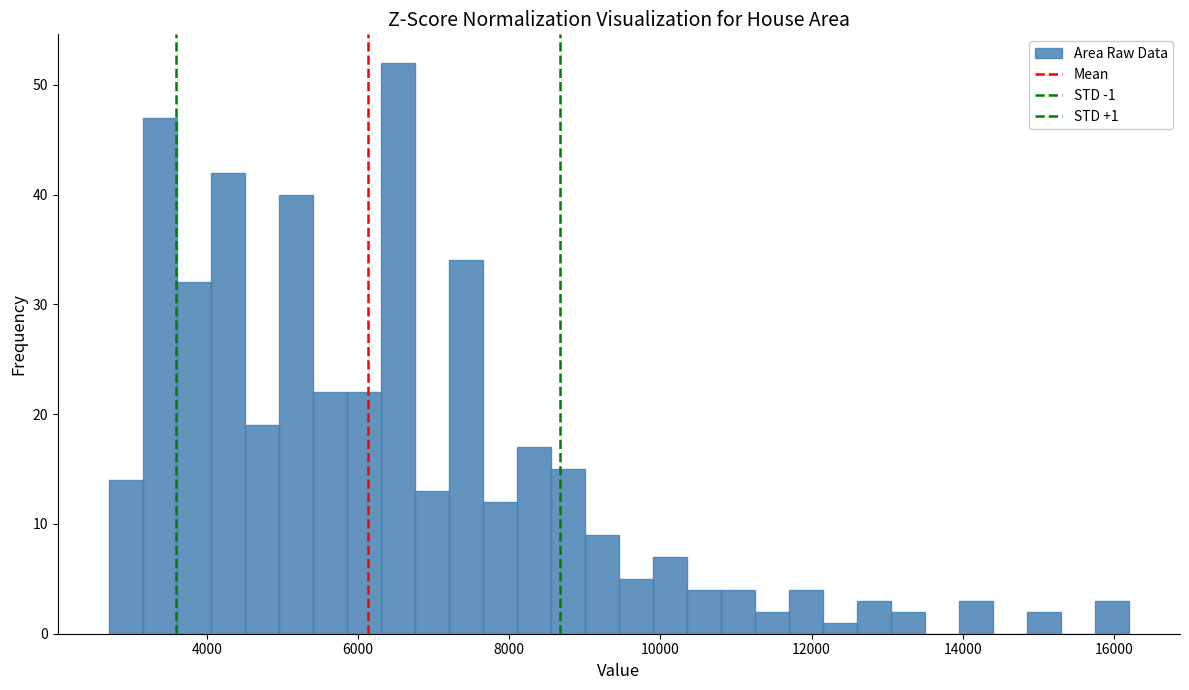

Around what value on the x-axis is the tallest bar? Give the approximate position of its centre, as read against the axis.

6600